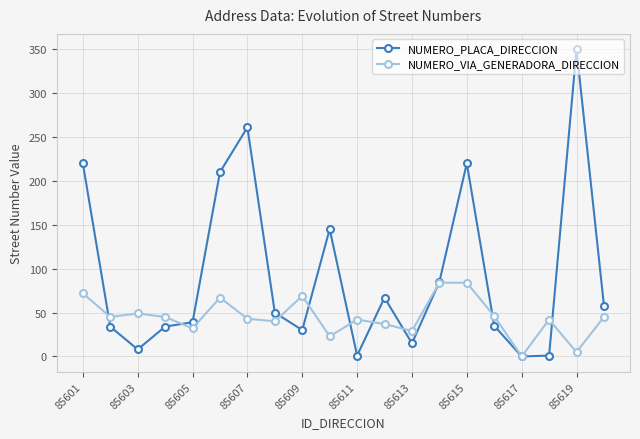

Which series has the largest range (max minus min)?

NUMERO_PLACA_DIRECCION